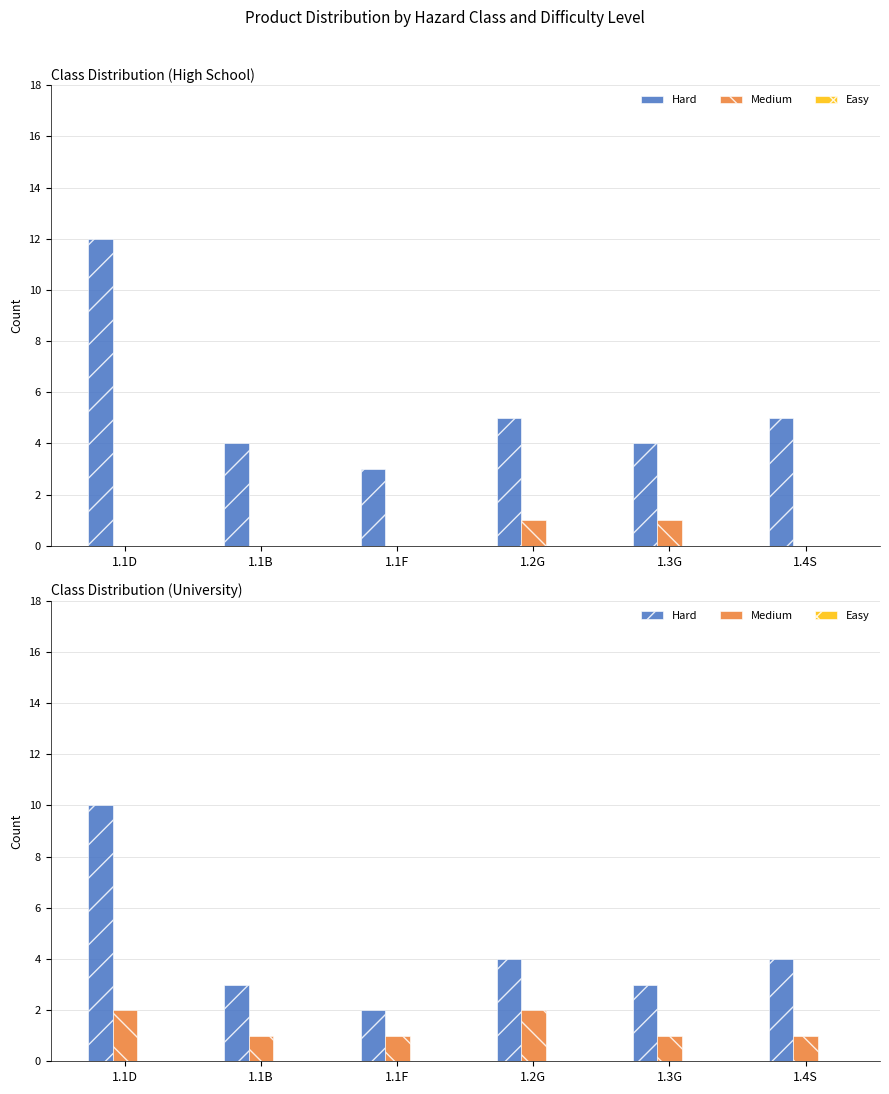

Rank the series by their maximum value, from highest to lowest.

Hard, Medium, Easy